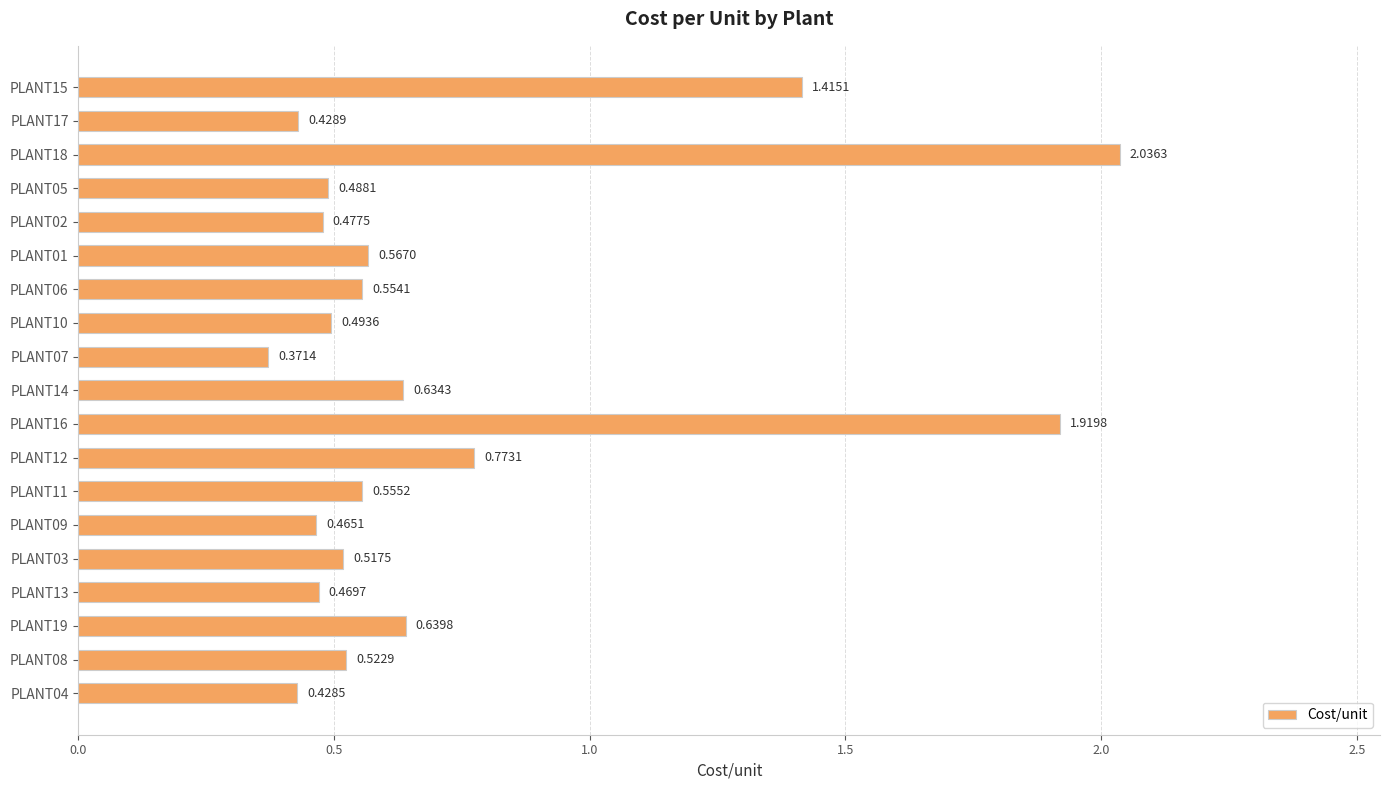

What is the sum of all values?

13.8